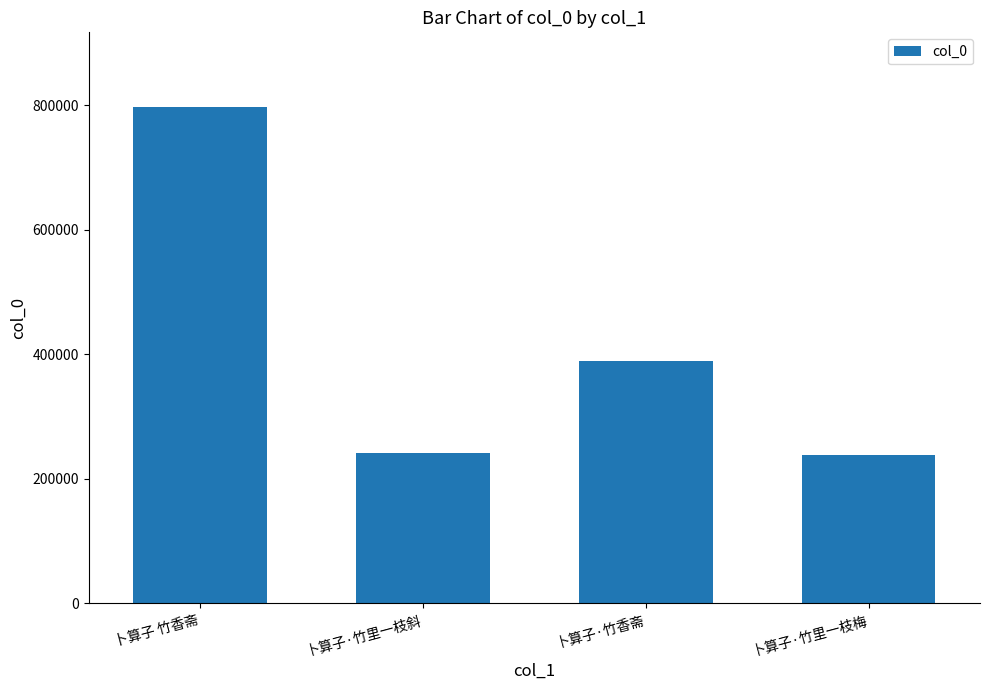

What is the ratio of the value at 卜算子·竹香斋 to the value at 卜算子·竹里一枝梅?

1.6